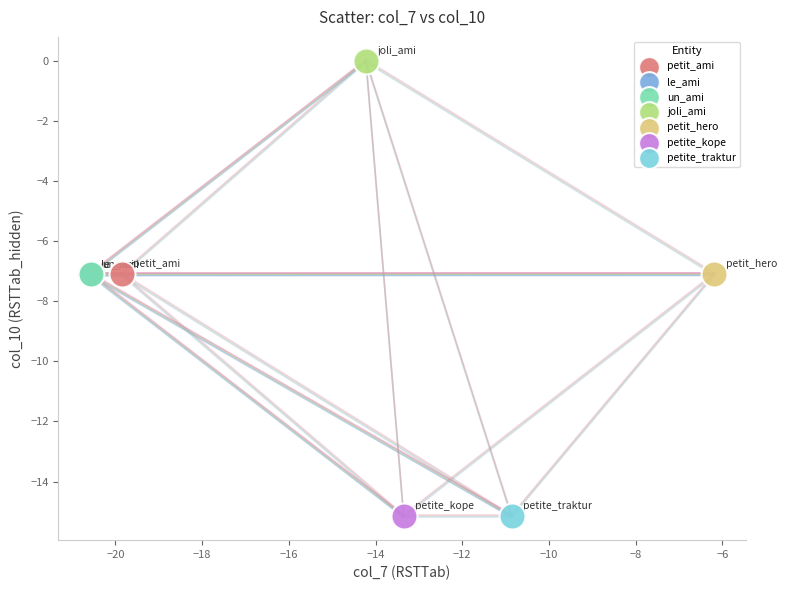

What are all the series names shown in the legend?

petit_ami, le_ami, un_ami, joli_ami, petit_hero, petite_kope, petite_traktur